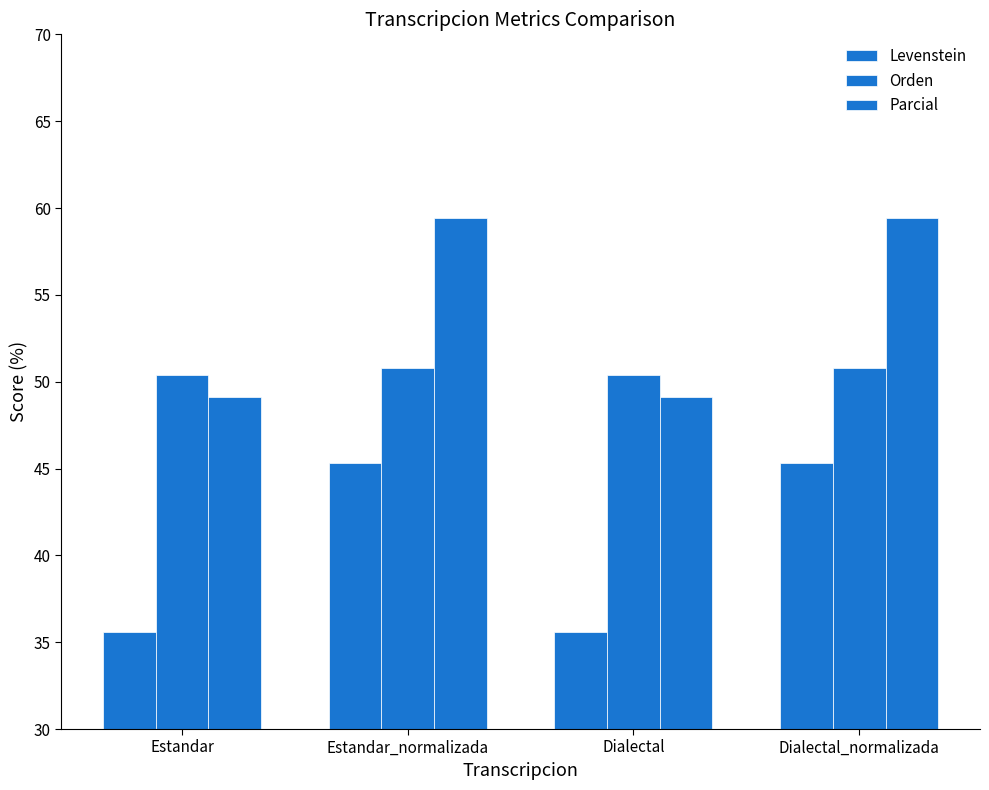

Does the chart contain stacked bars?

No